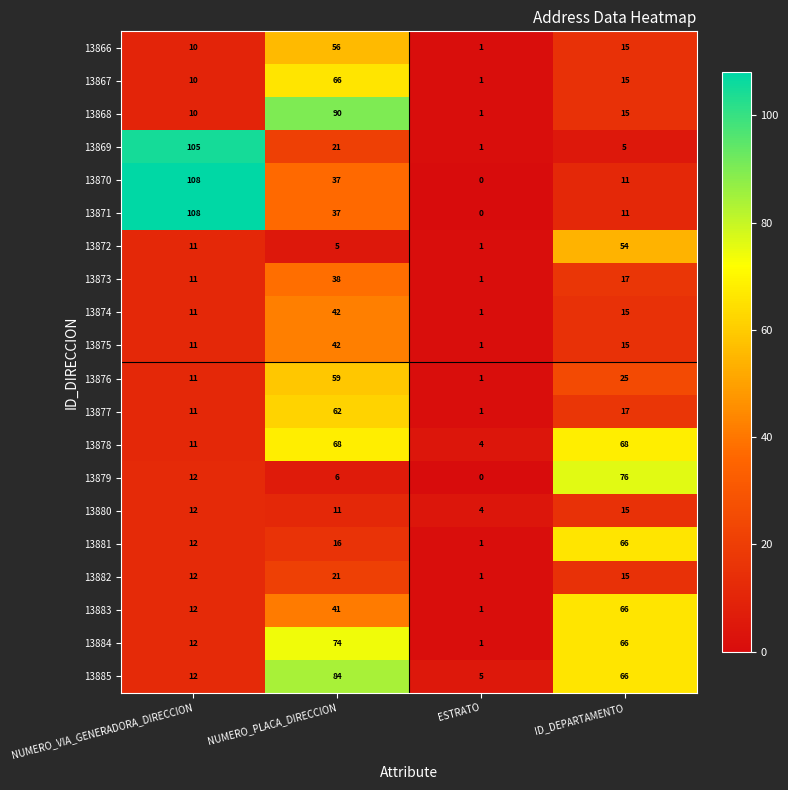

What is the total value across all series at NUMERO_VIA_GENERADORA_DIRECCION?

512